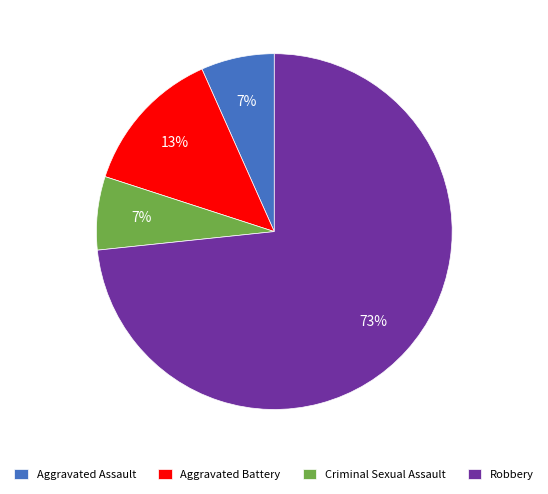

To the nearest percent, what is the average slice percentage?

25%